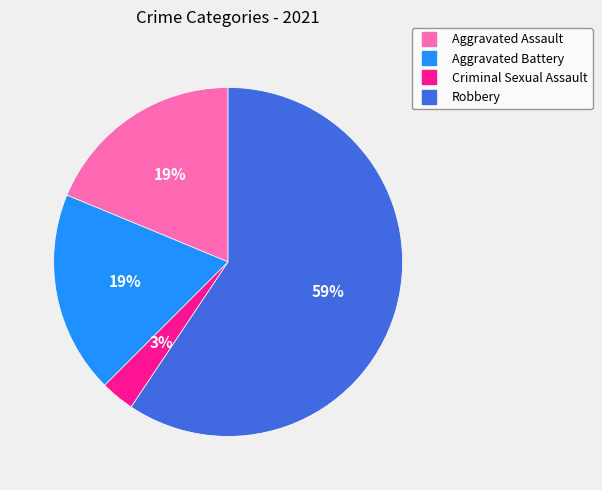

To the nearest percent, what is the average slice percentage?

25%